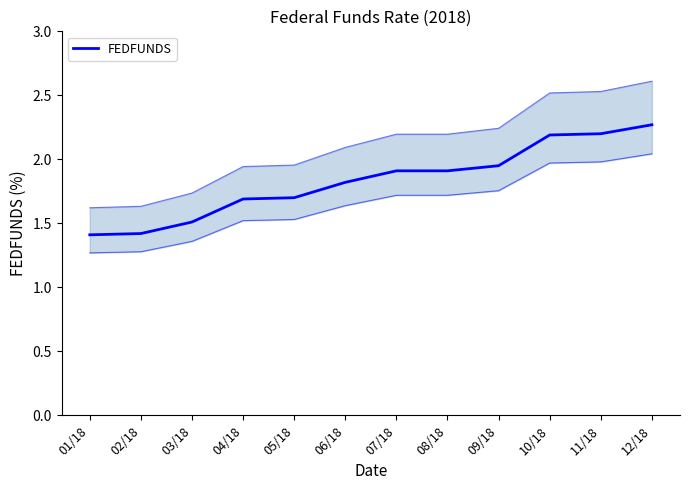

List the labels in order of value, smallest first.

01/18, 02/18, 03/18, 04/18, 05/18, 06/18, 07/18, 08/18, 09/18, 10/18, 11/18, 12/18